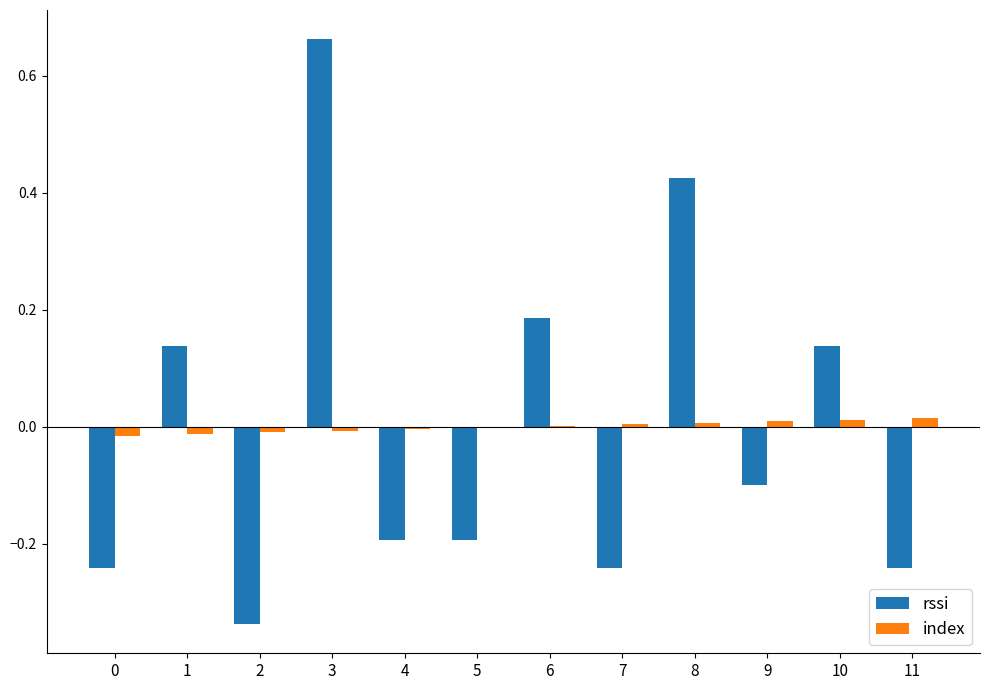

How many categories are shown in the chart?

12